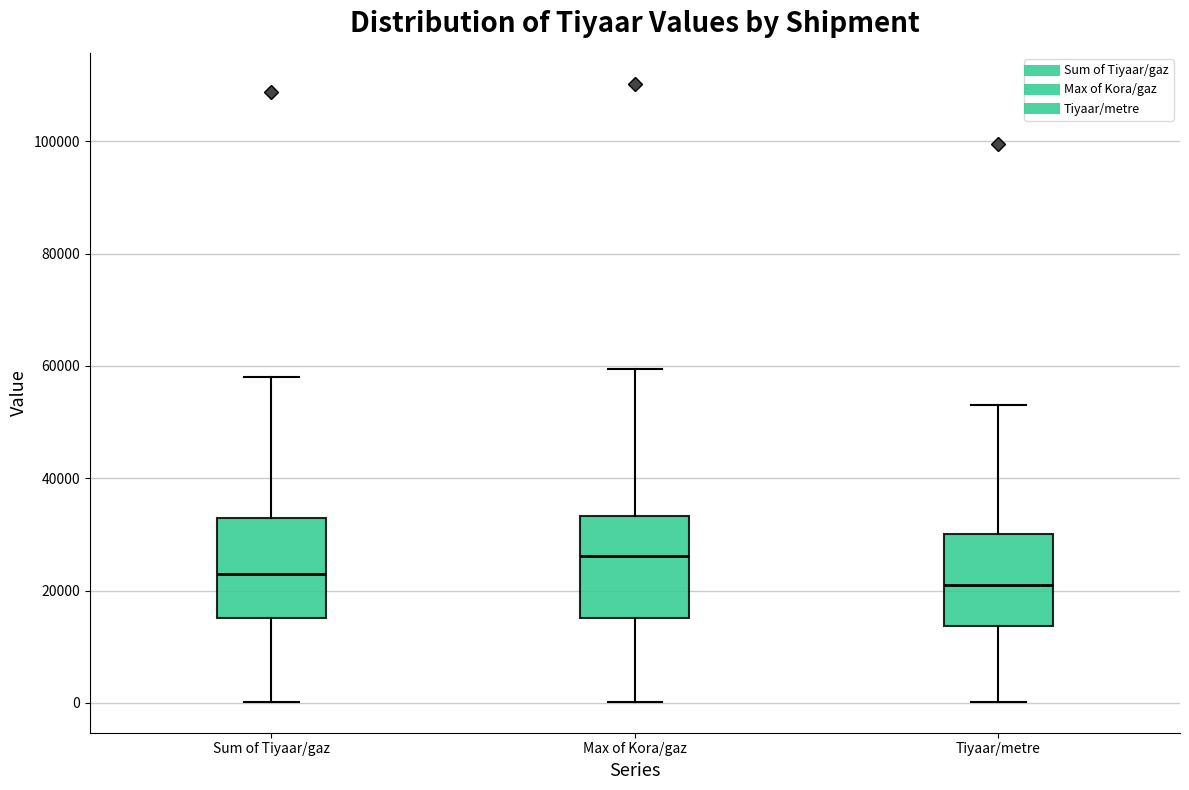

Where does the upper whisker of the box for Max of Kora/gaz end on the y-axis? The values are not printed on the chart, so give them approximately, as read against the axis.

60000